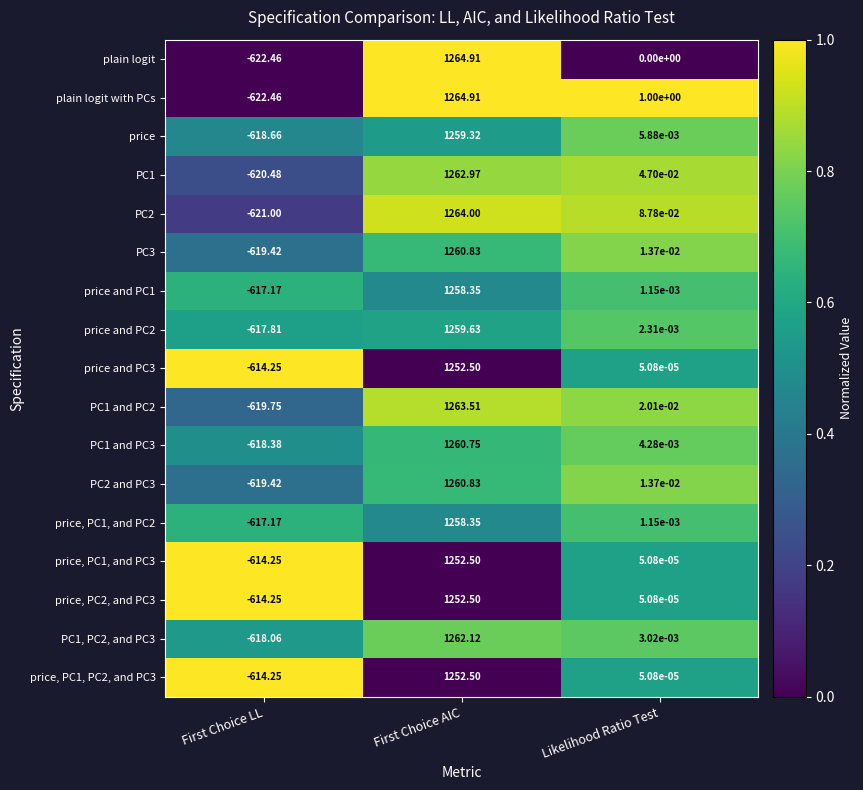

At which label does PC1, PC2, and PC3 reach its peak?

First Choice AIC